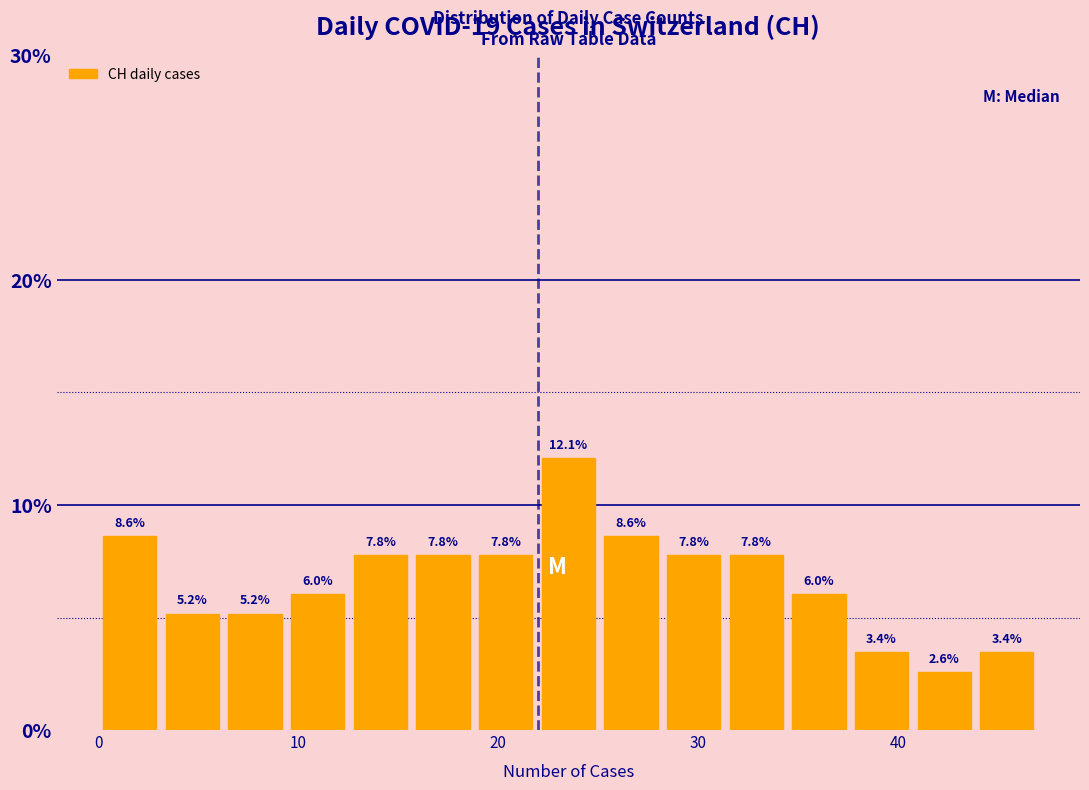

Read against the x-axis, roughly where is the centre of the tallest bar?

24